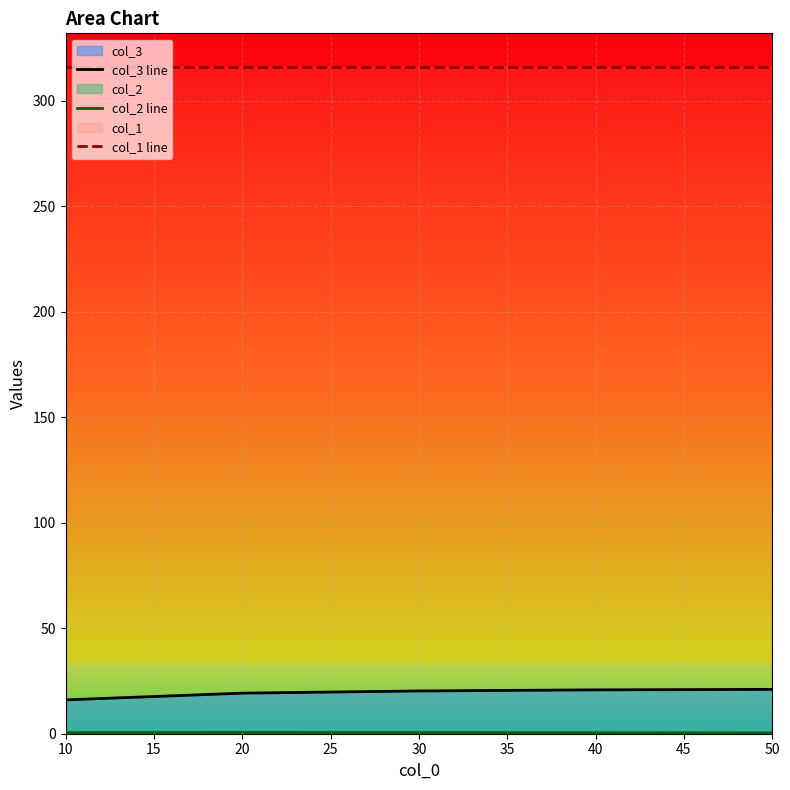

Which series has the largest total across all categories?

col_1 line